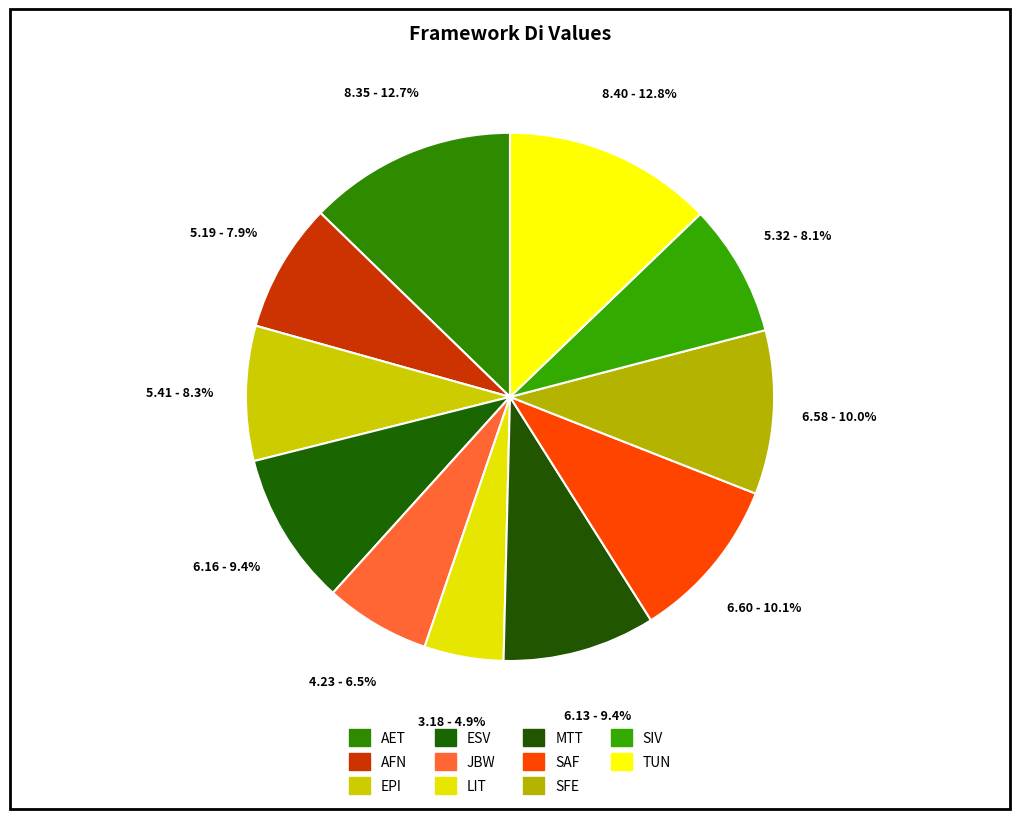

To the nearest percent, what is the combined percentage of MTT and ESV?

19%